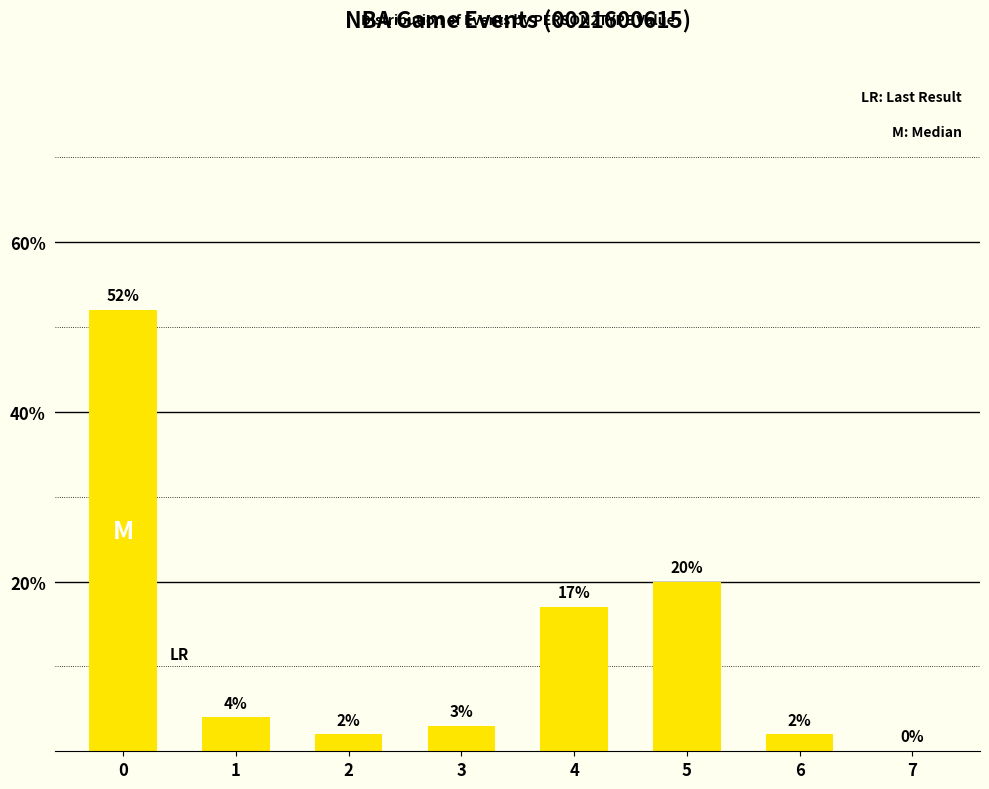

What is the sum of all values?

100